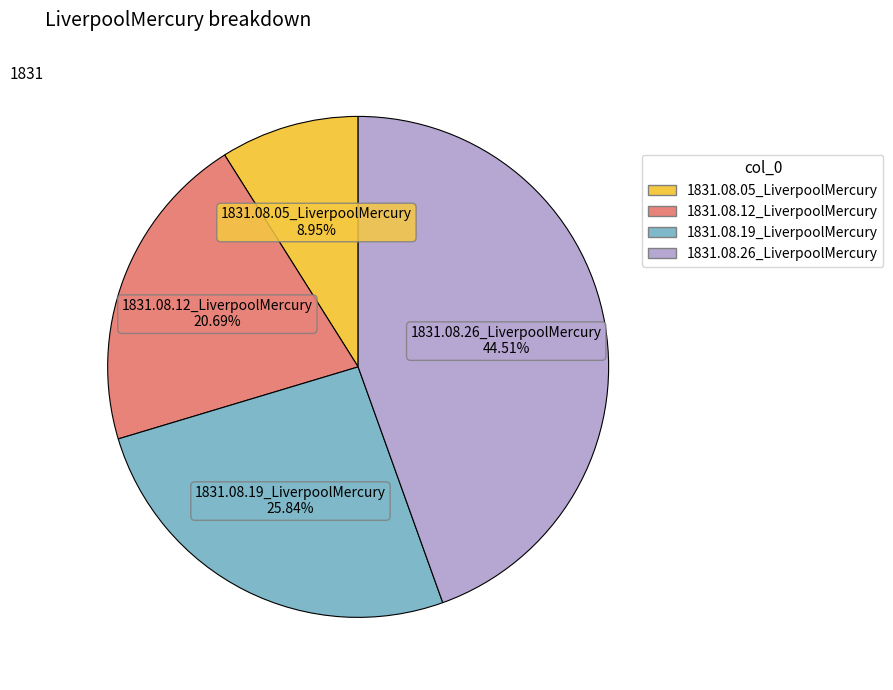

What percentage is the 1831.08.19_LiverpoolMercury slice, to the nearest percent?

26%